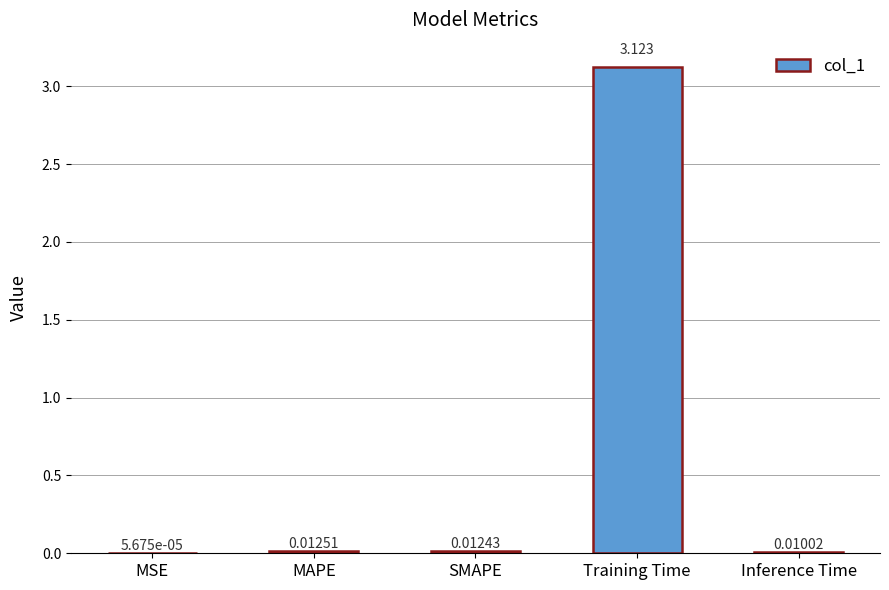

Between MSE and MAPE, which is larger?

MAPE